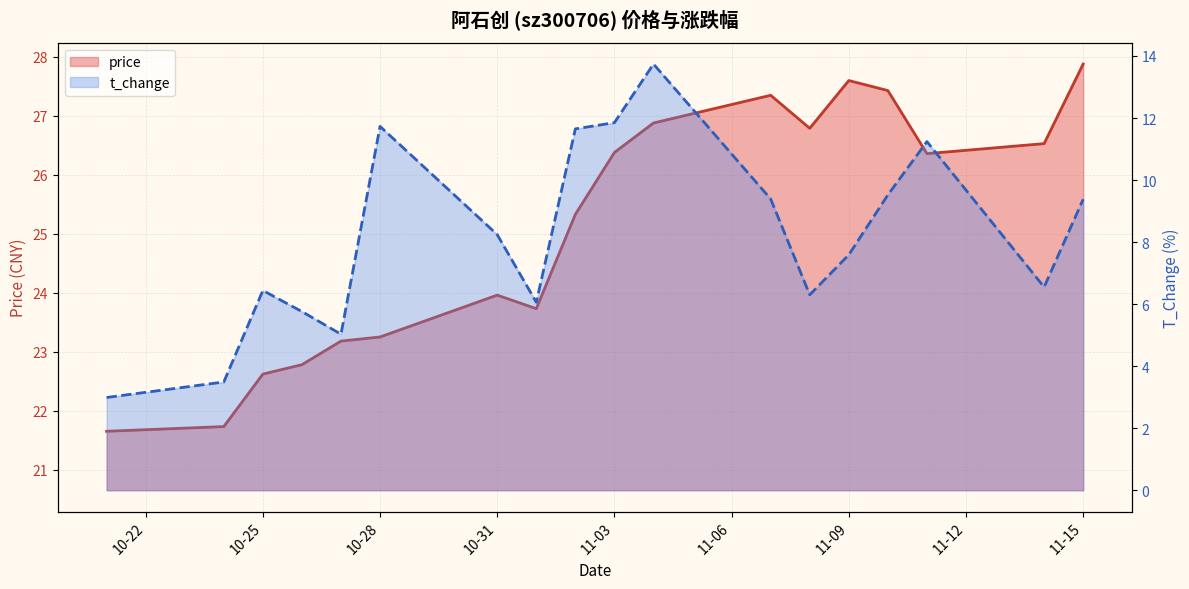

List the series in order of their overall mean, lowest first.

t_change, price